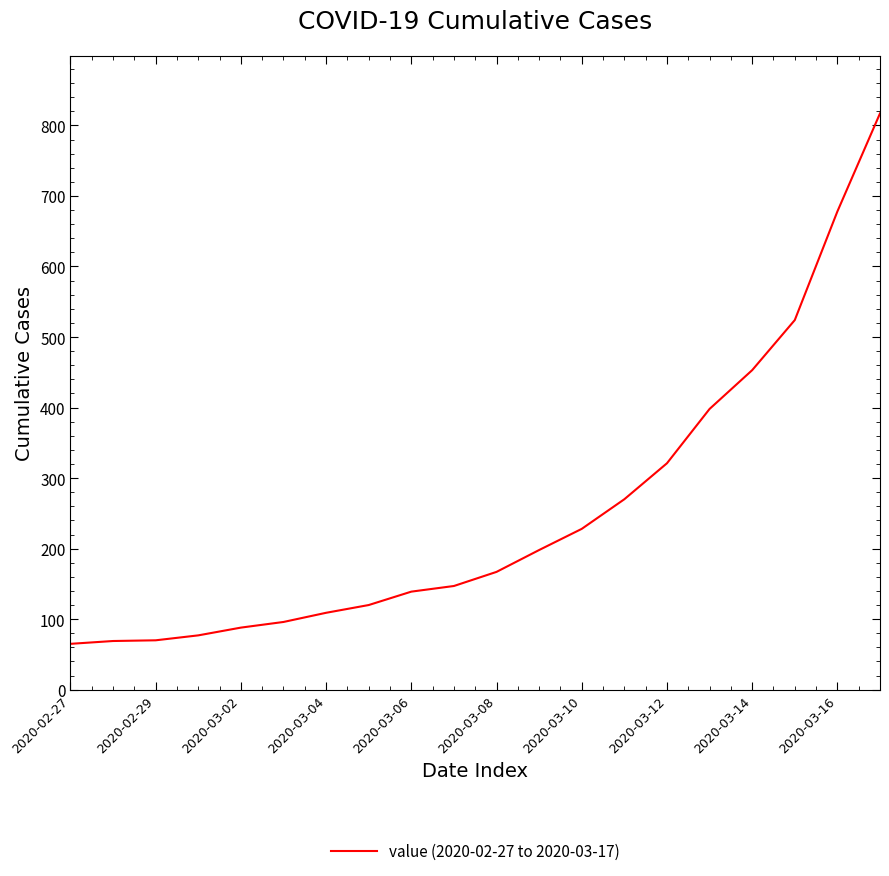

Count the number of categories in the chart.

20